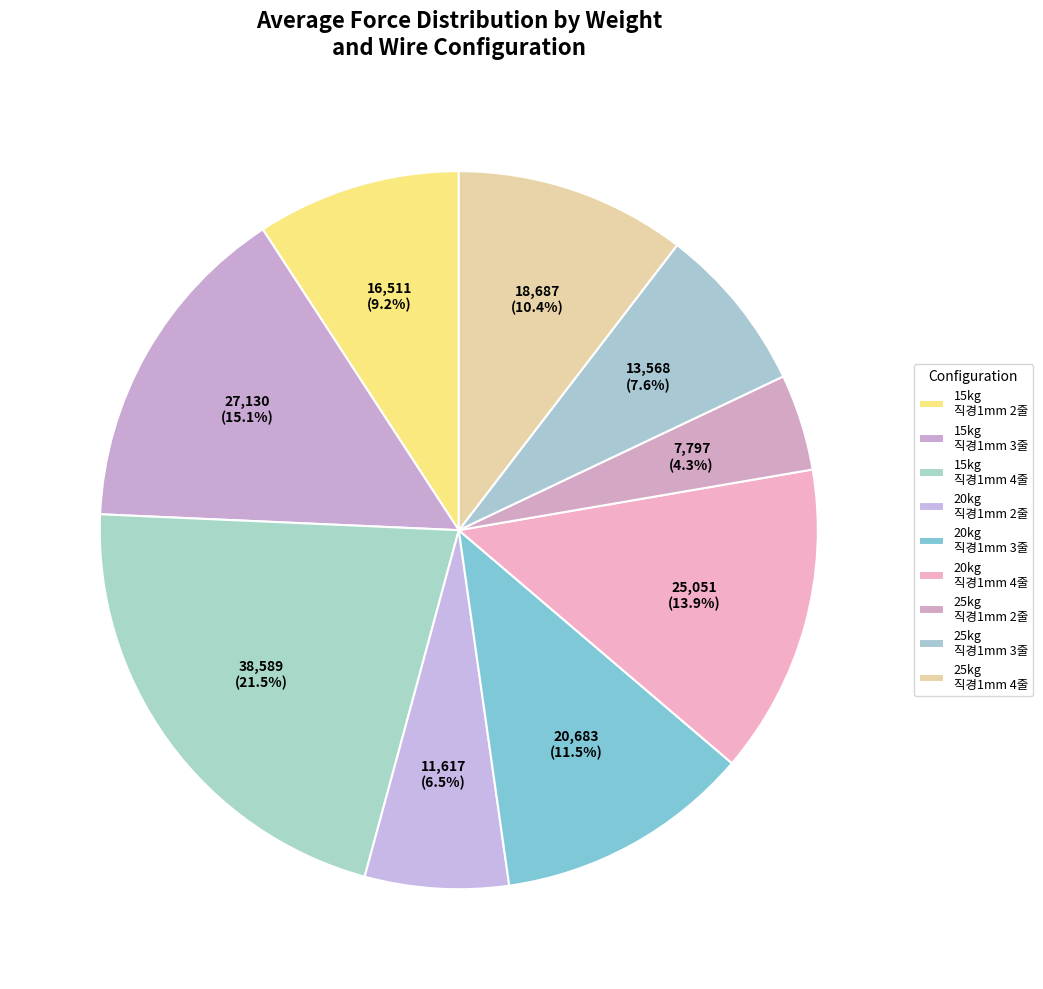

Does 15kg 직경1mm 2줄 account for over 50% of the chart?

No